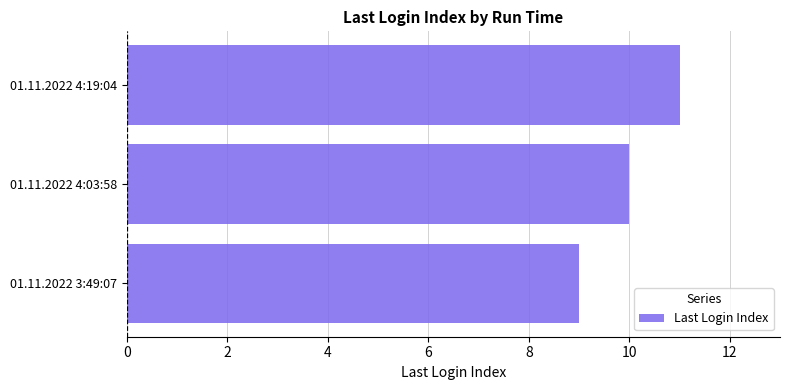

How many bars are there in total?

3